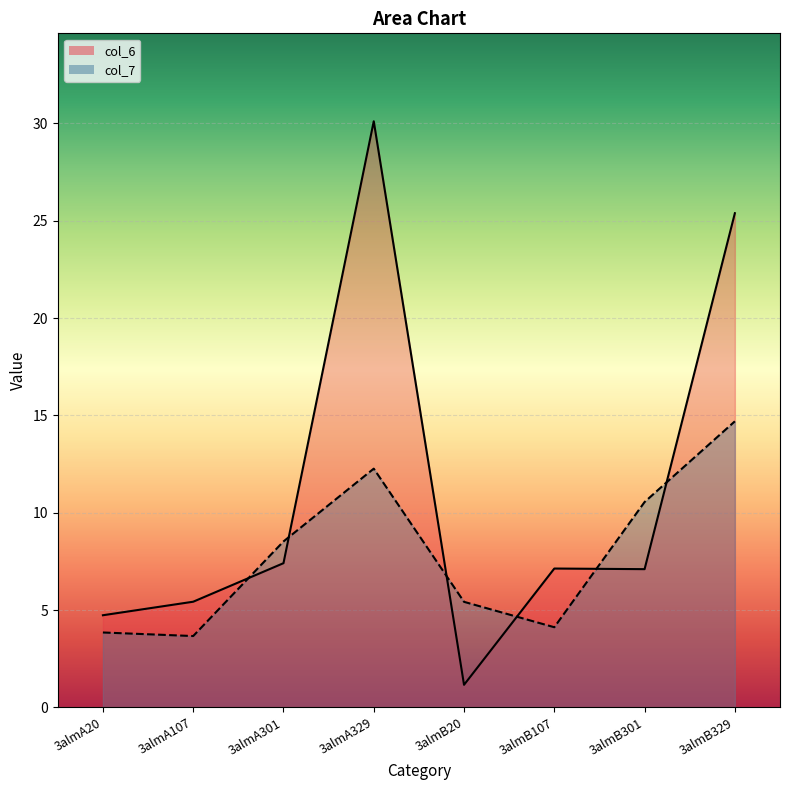

What is the sum of the col_6 values at 3almA107 and 3almA20?

10.2